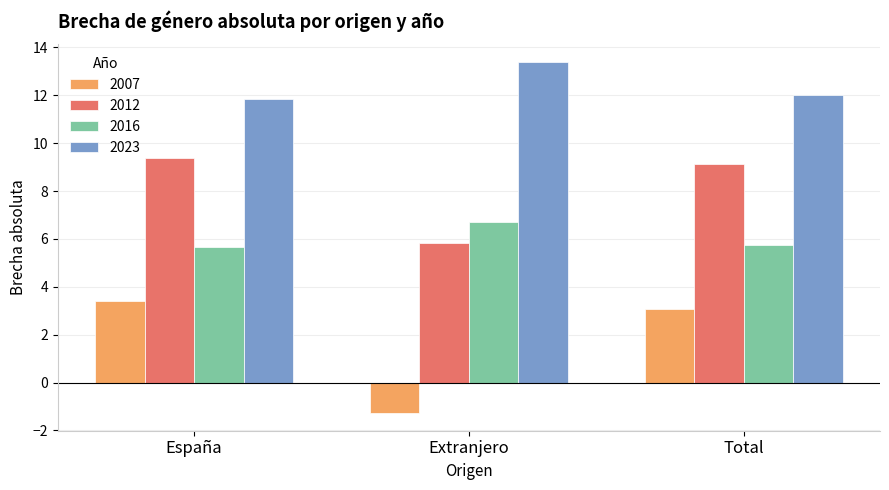

What is the smallest value displayed?

-1.3